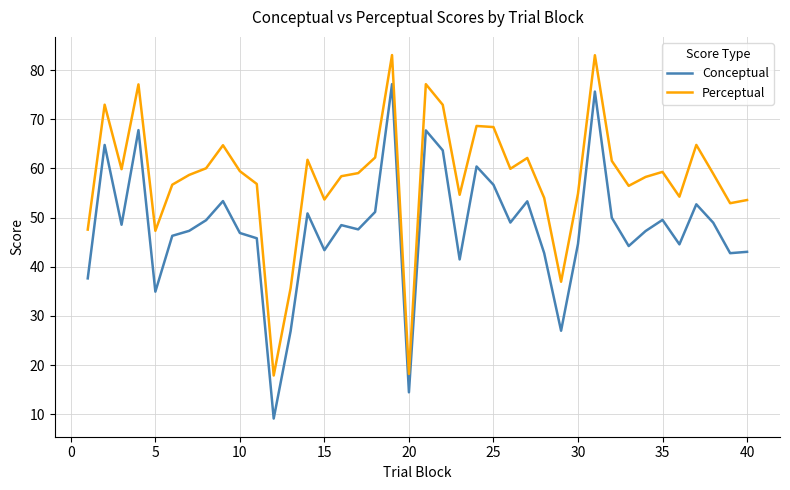

What is the highest value of the Perceptual series?

83.1